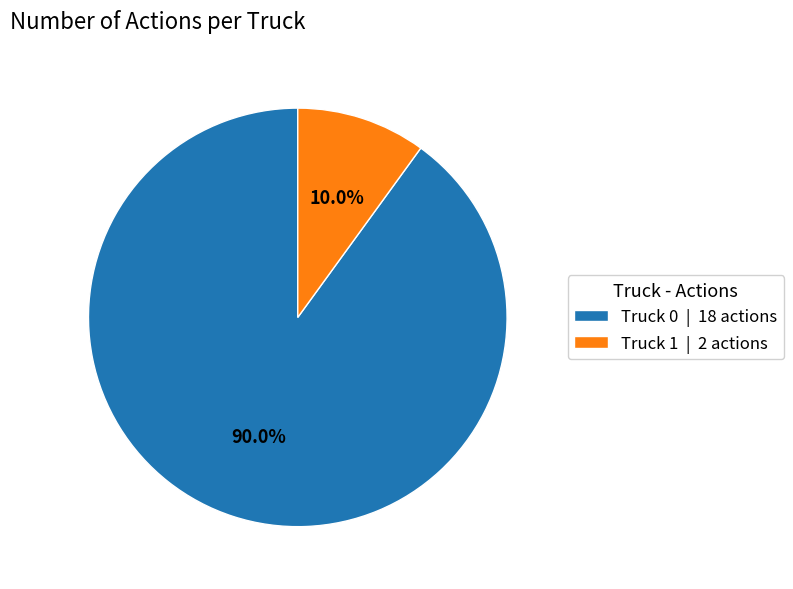

To the nearest percent, what percentage of the pie is Truck 1?

10%